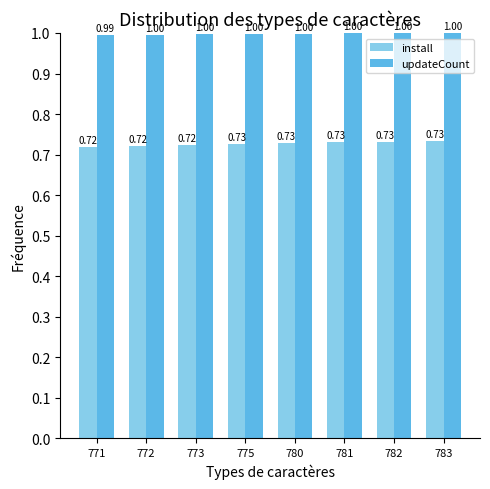

How many bars are there in total?

16